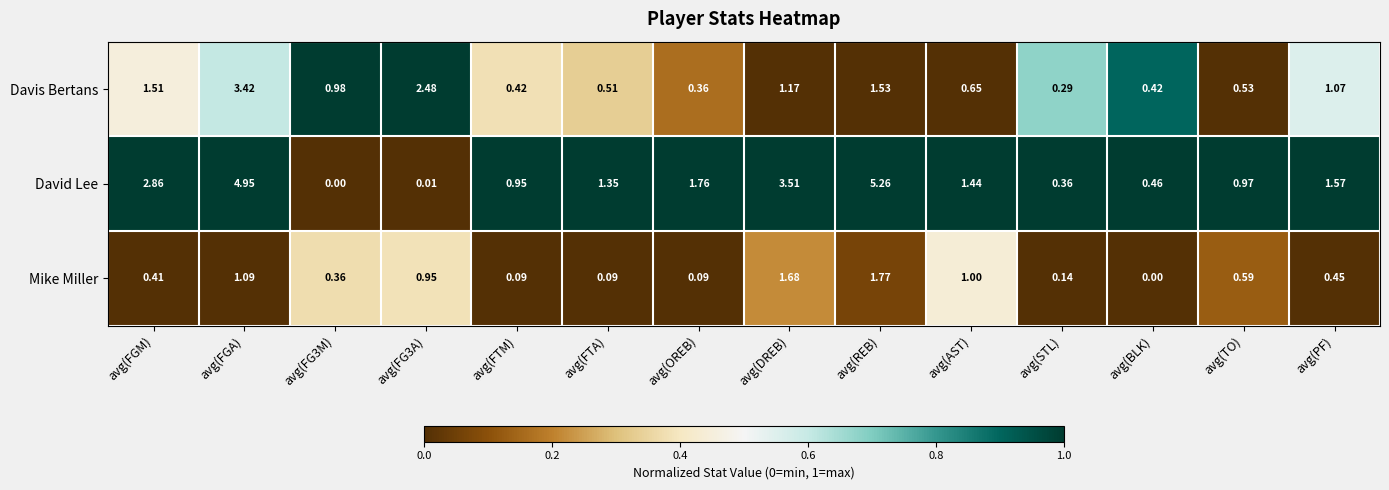

Where is Mike Miller nearest to the value 0?

avg(BLK)